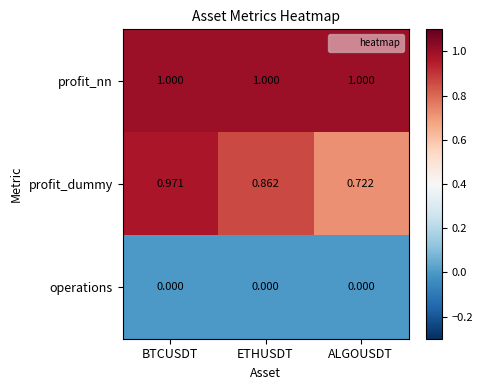

Which series has the widest spread of values?

profit_dummy